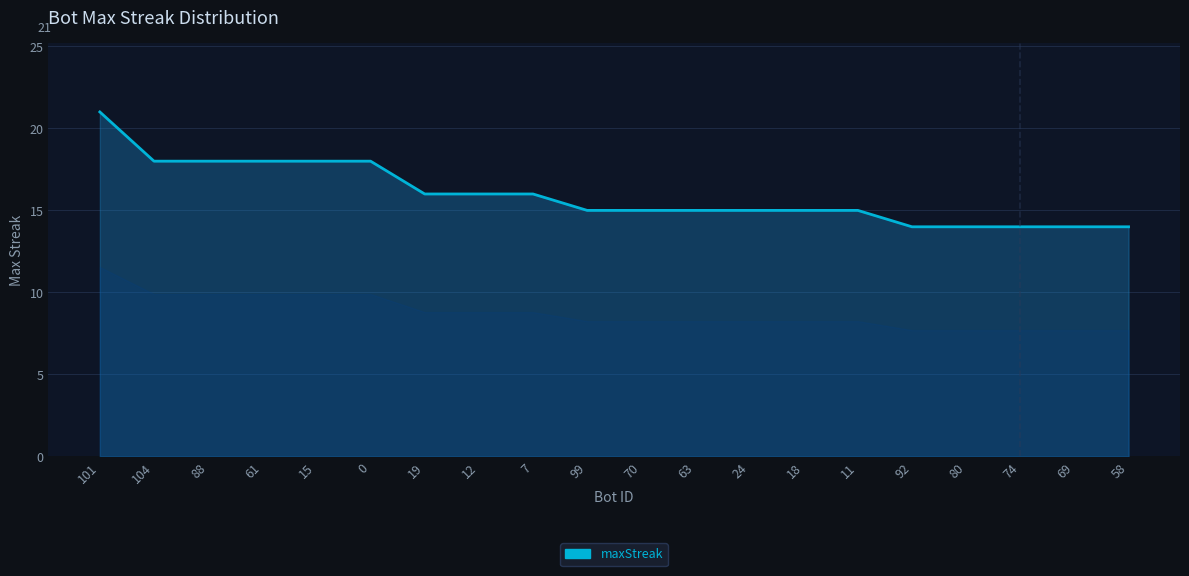

What is the sum of all values?

319